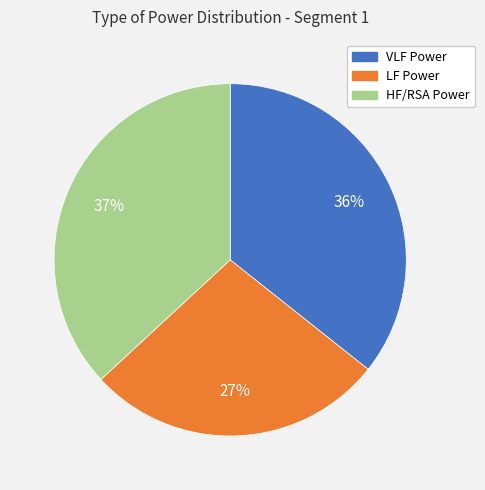

Combined, do VLF Power and LF Power account for over 50%?

Yes